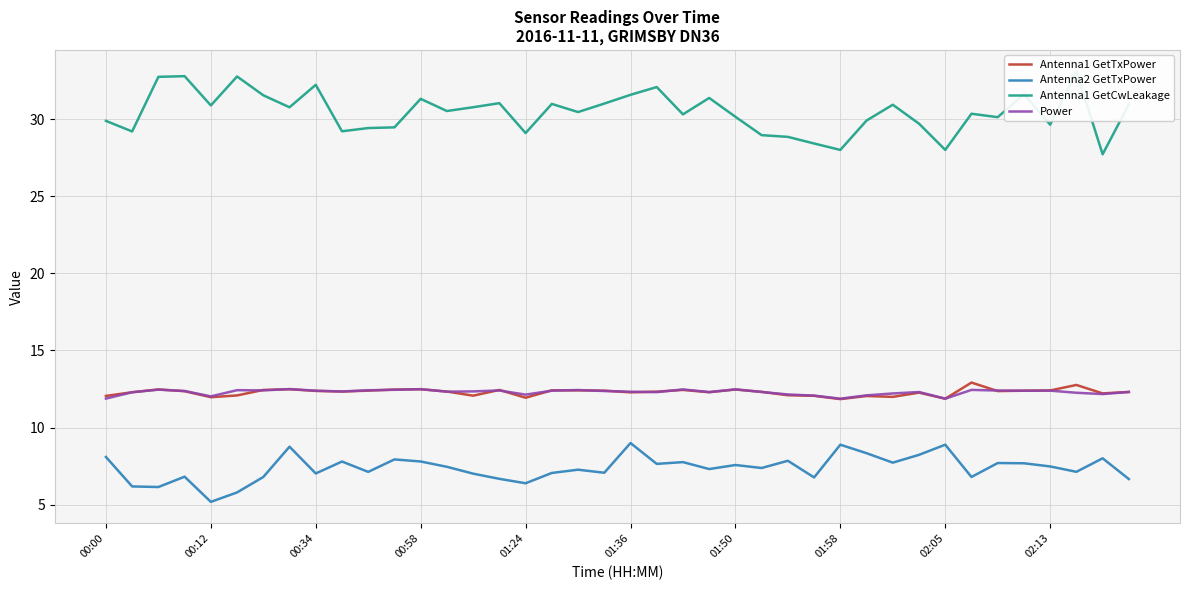

How many interior local peaks does the Antenna1 GetTxPower series have?

11